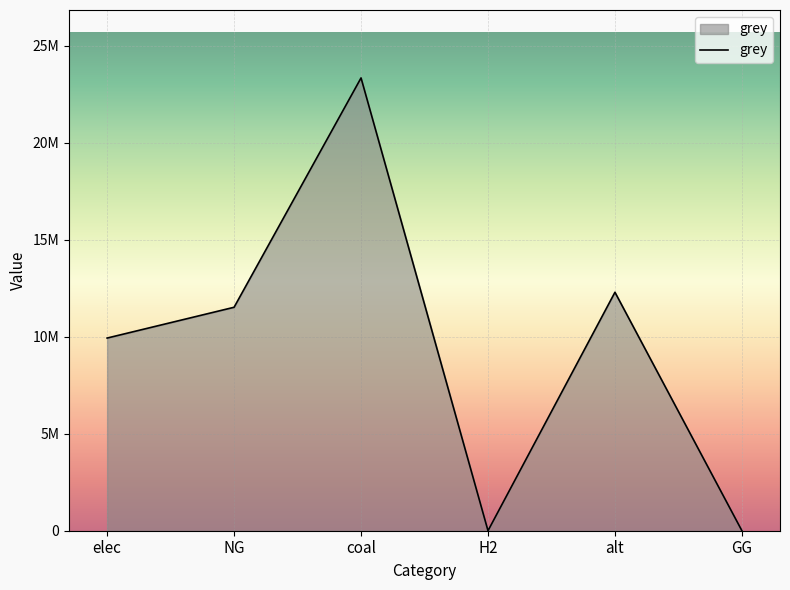

The chart shows a value of 12288253.3 at alt. True or false?

True